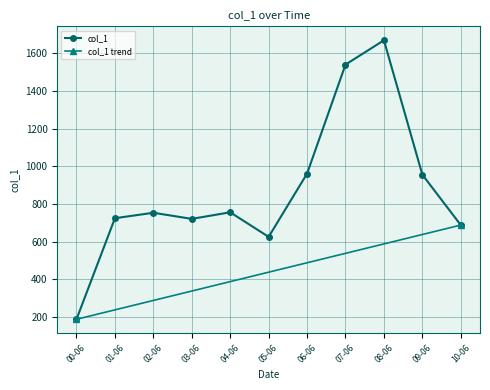

What is the difference between the second highest and minimum values?

1352.5